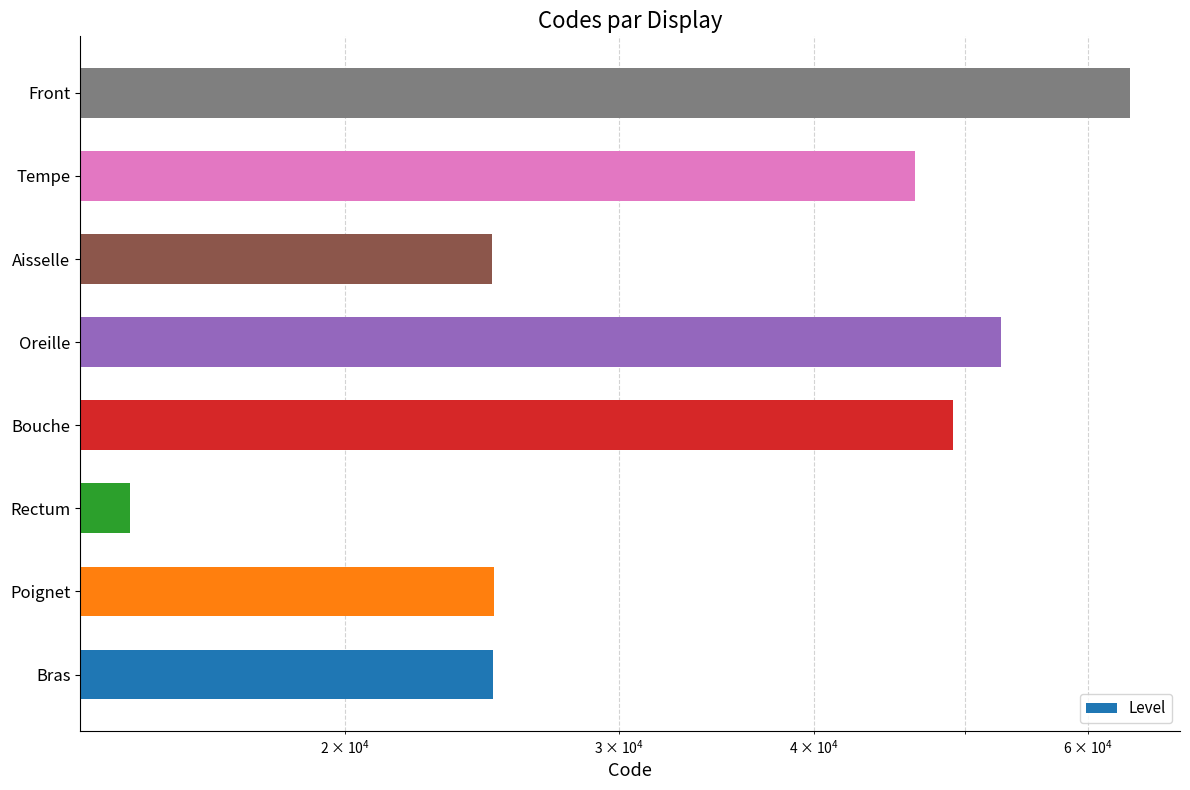

How many data points does each series have?

8